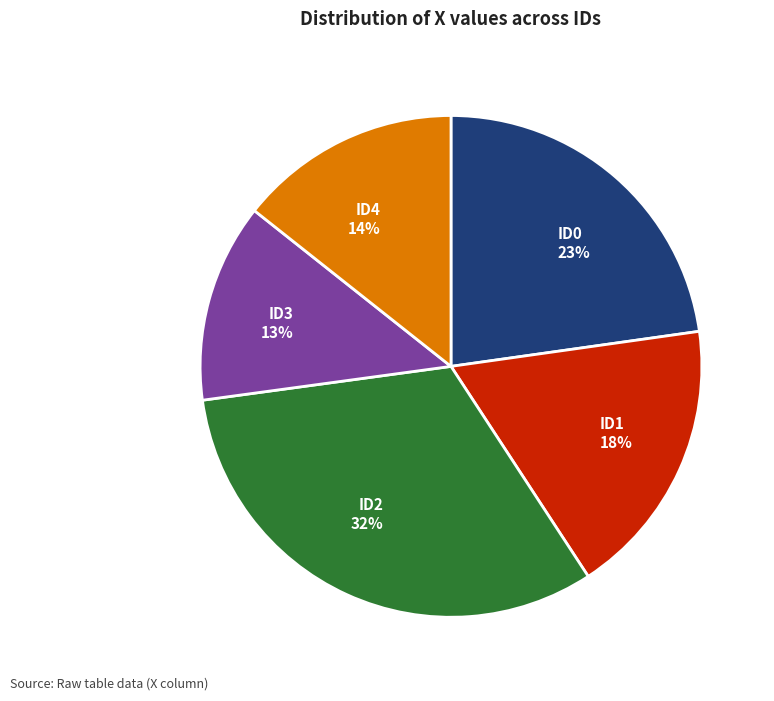

Between ID4 and ID0, which is larger?

ID0